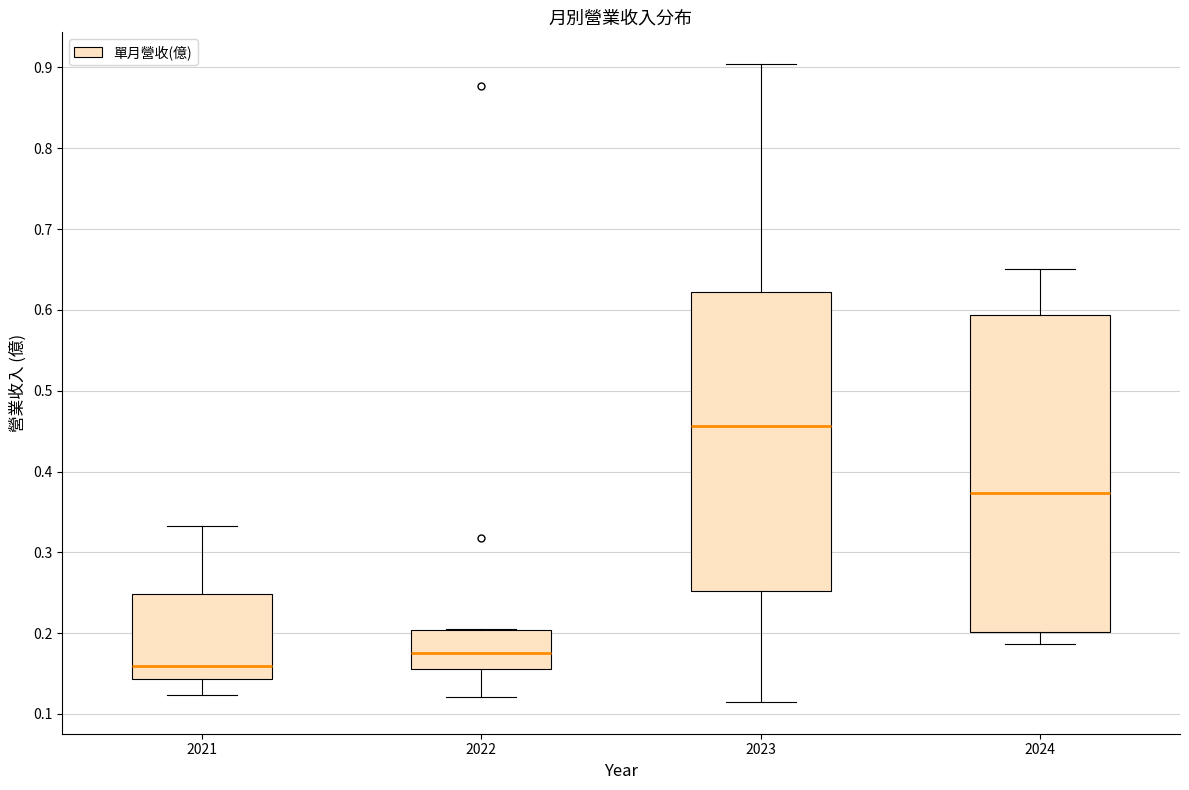

Comparing the boxes themselves (not the whiskers), which one is the tallest?

2024